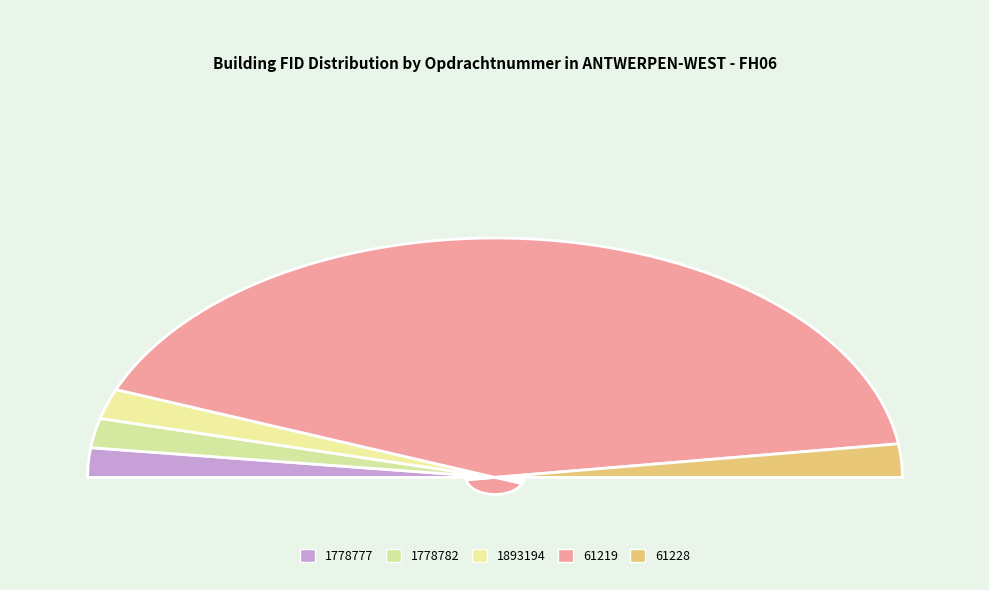

What portion of the pie excludes 1893194?

96.0%